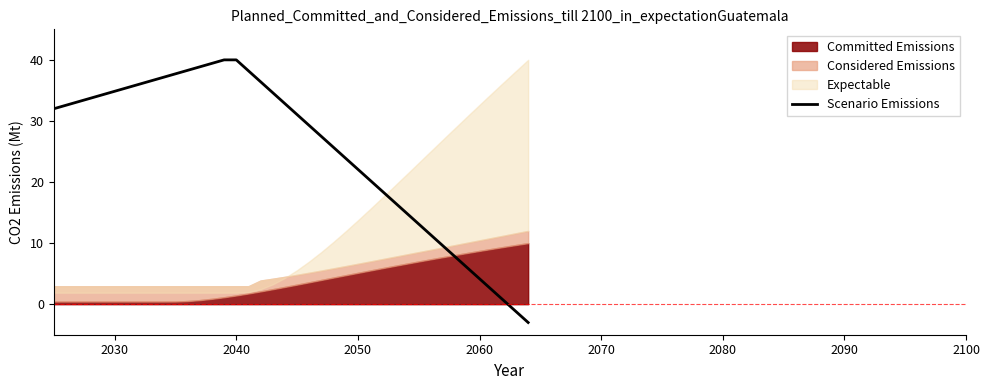

The Scenario Emissions series shows 53.7 at 2040. True or false?

False